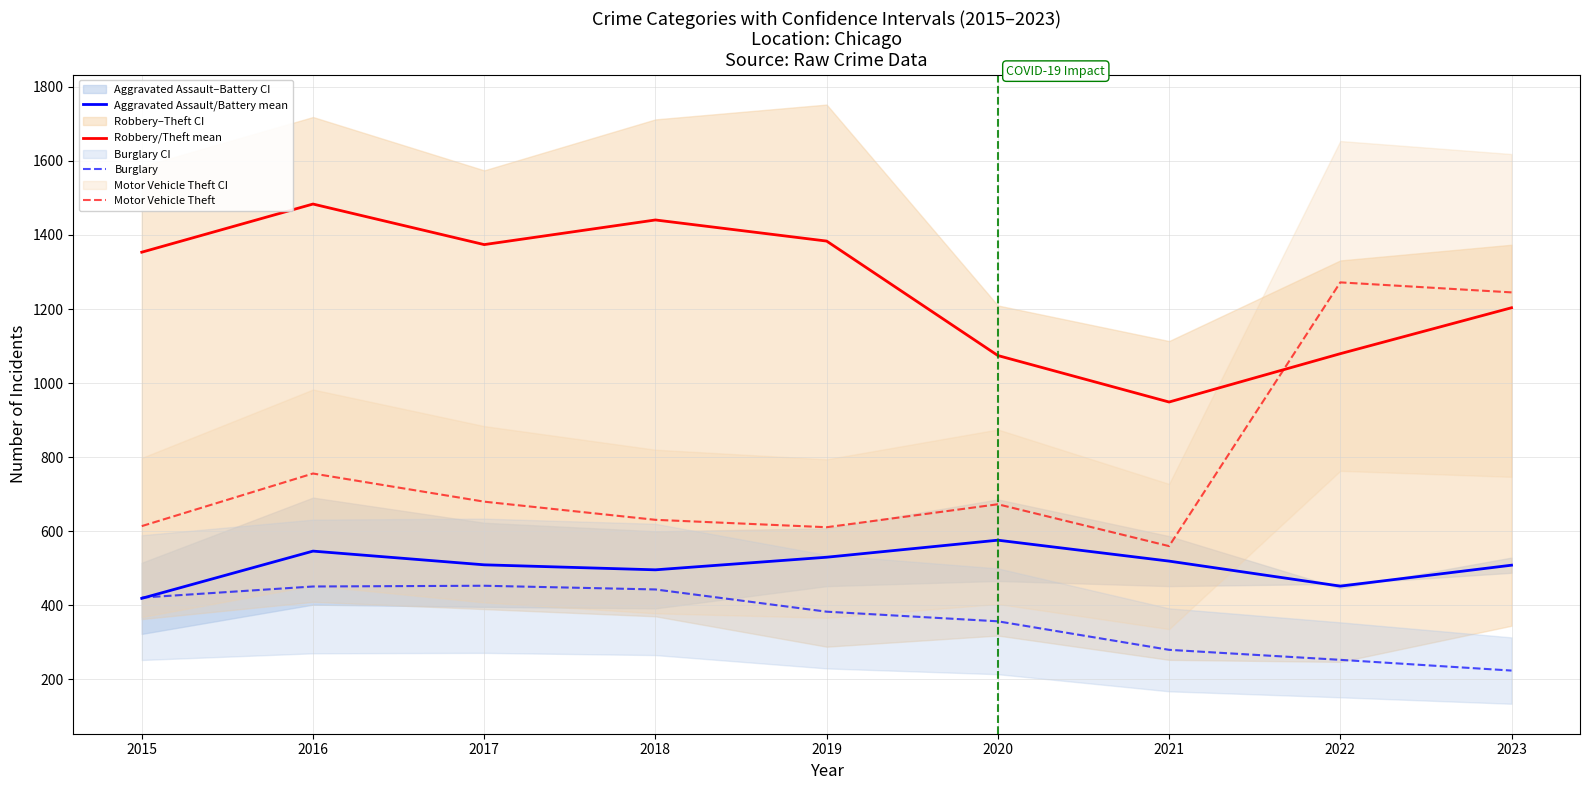

Is the value of Burglary at 2023 greater than the value of Aggravated Assault/Battery mean at 2023?

No